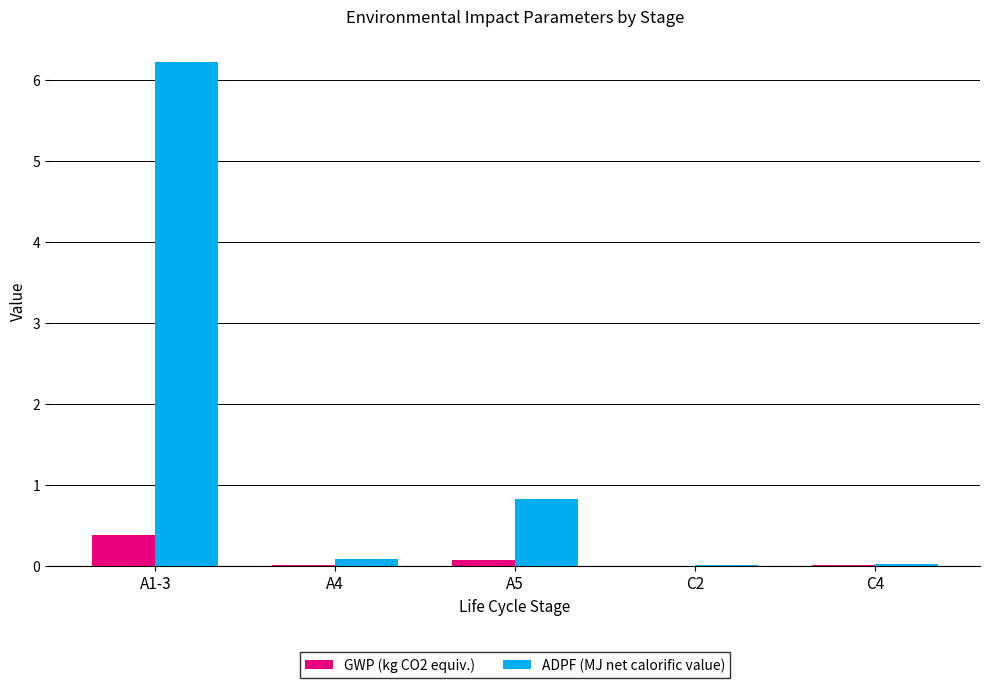

At which category is the sum across all series the highest?

A1-3